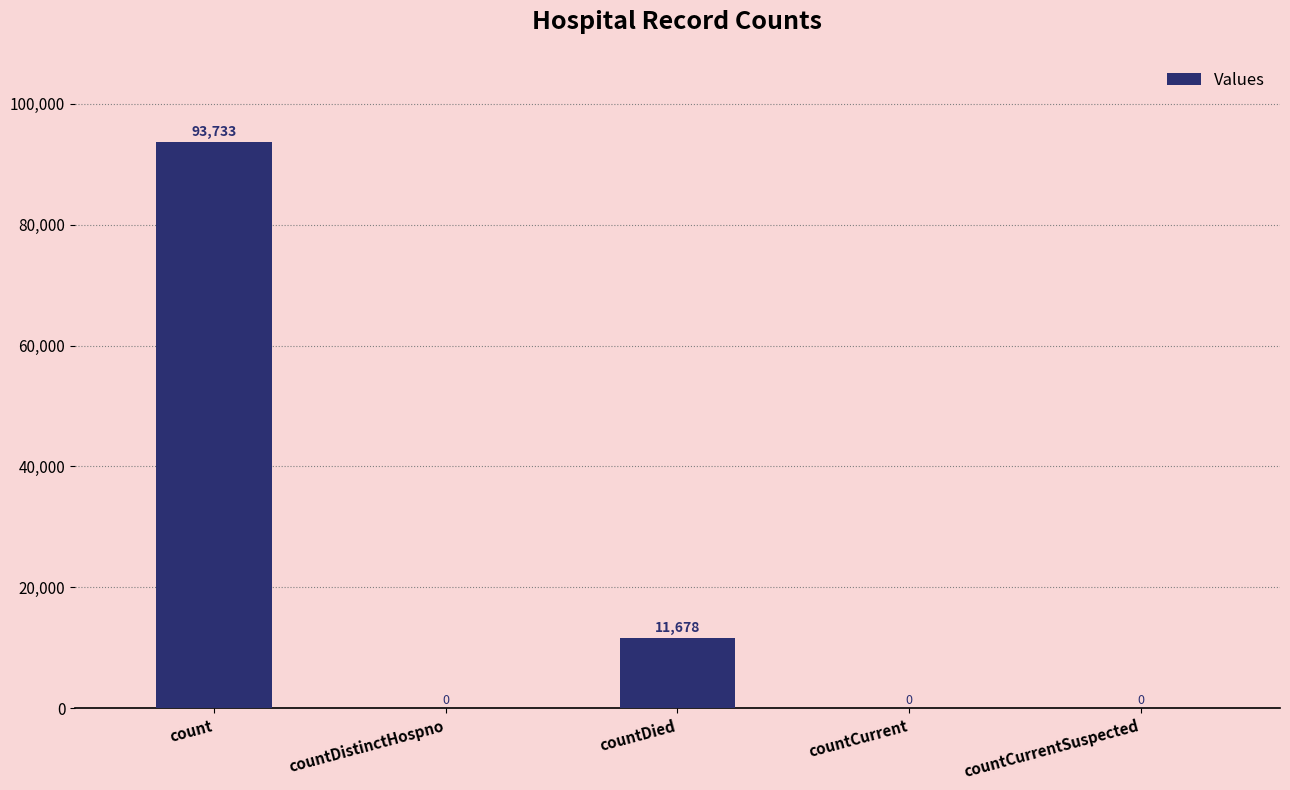

How many values are between 0 and 11678?

4